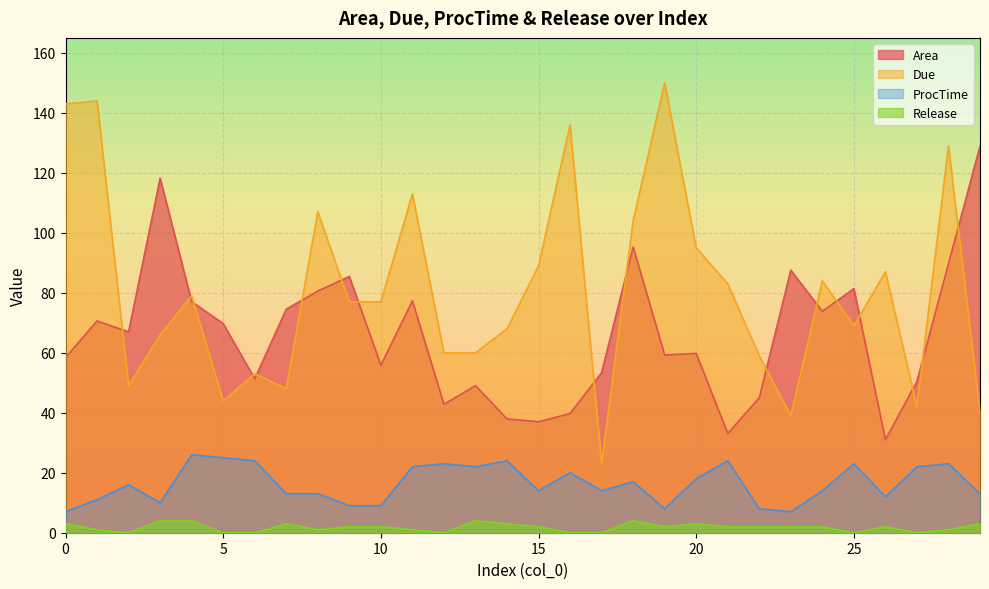

Which has a higher value, 19 or 25?

25